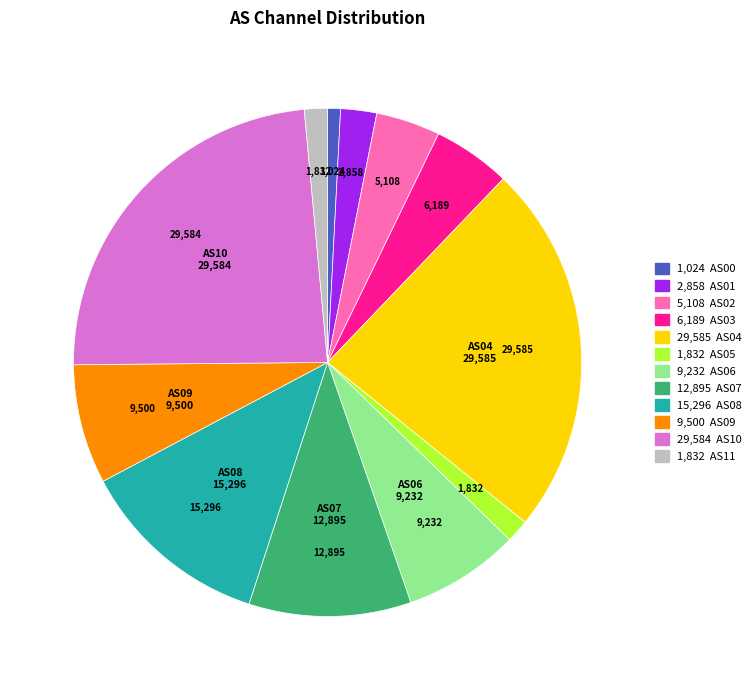

Is there any slice that represents more than half of the pie?

No